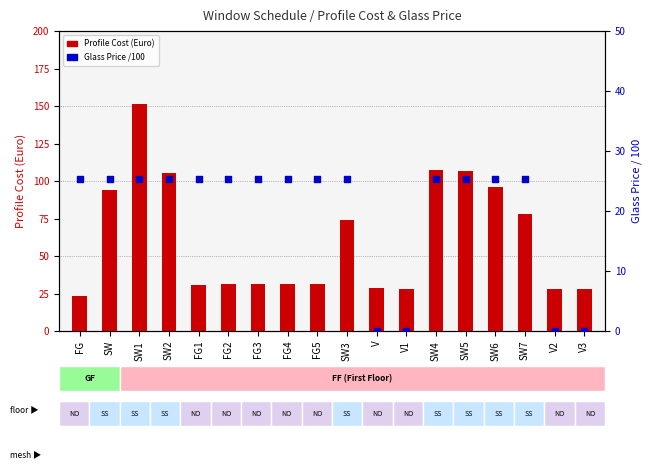

At which category is the sum across all series the highest?

SW1